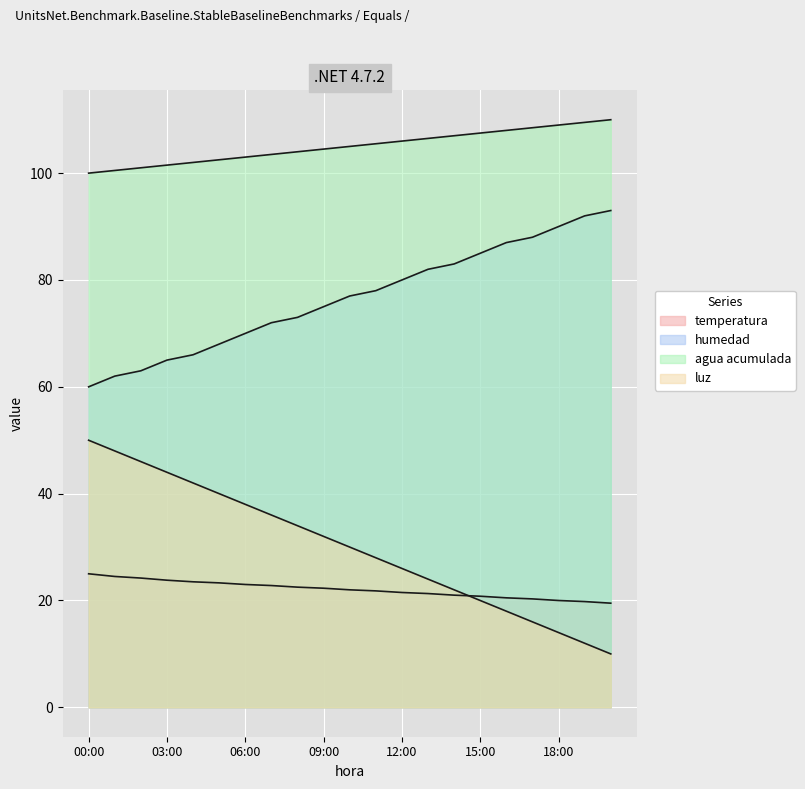

List the labels in order of luz value, largest first.

00:00, 01:00, 02:00, 03:00, 04:00, 05:00, 06:00, 07:00, 08:00, 09:00, 10:00, 11:00, 12:00, 13:00, 14:00, 15:00, 16:00, 17:00, 18:00, 19:00, 20:00